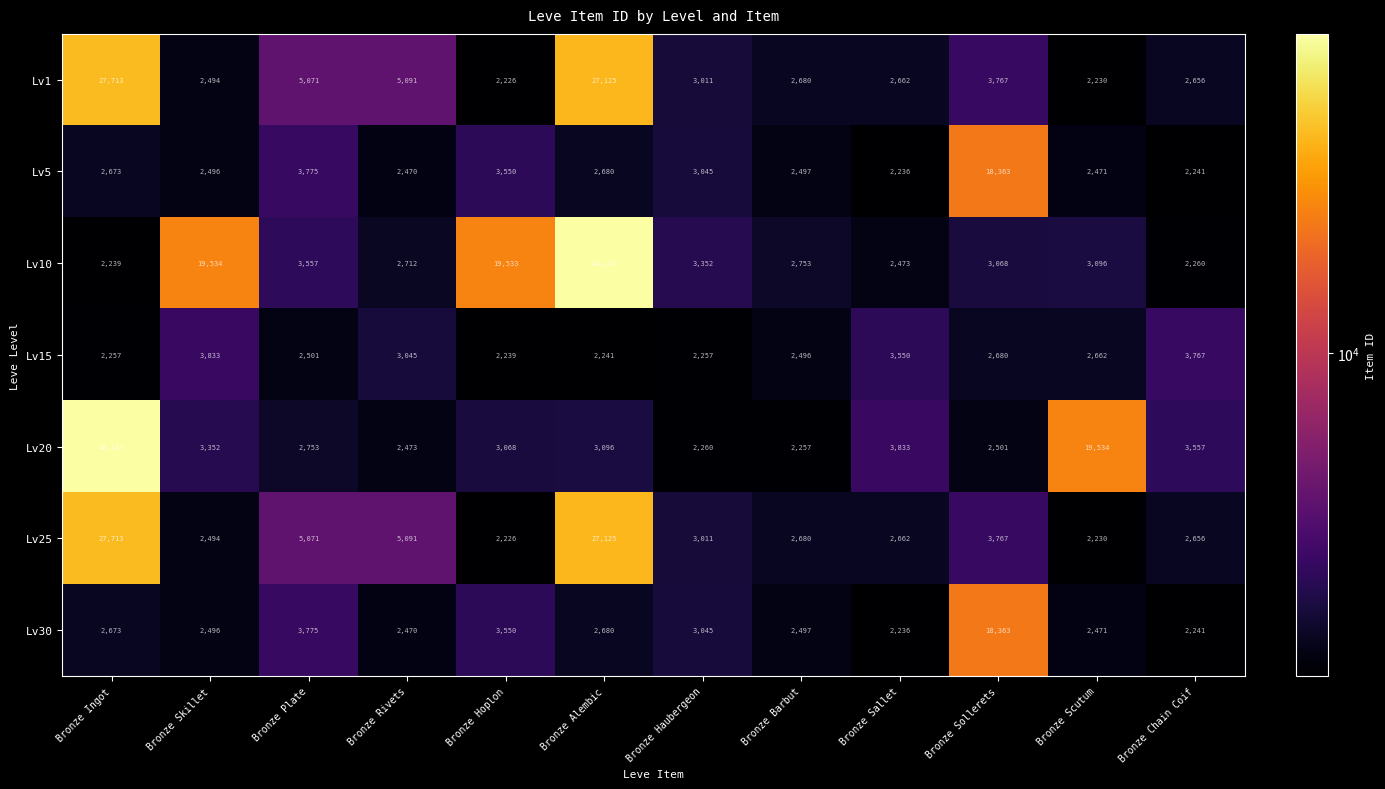

What is the minimum value for Lv25?

2226